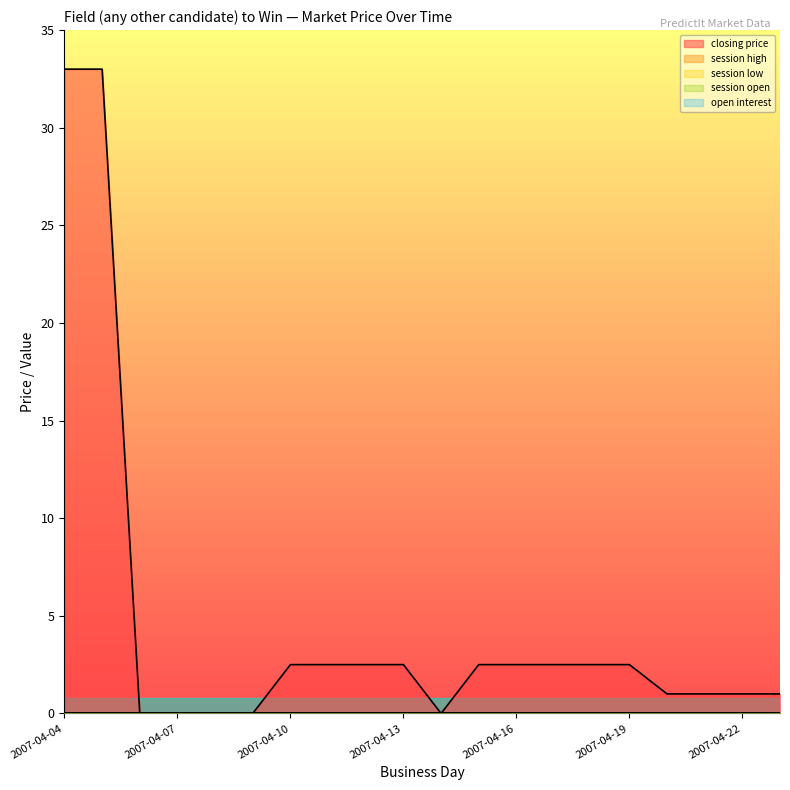

Which series has the widest spread of values?

closing price